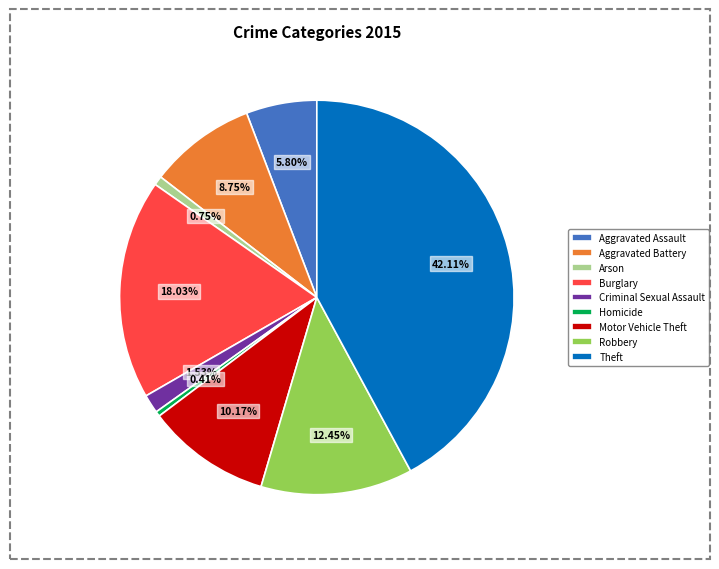

The Theft slice represents 53% of the pie. True or false?

False